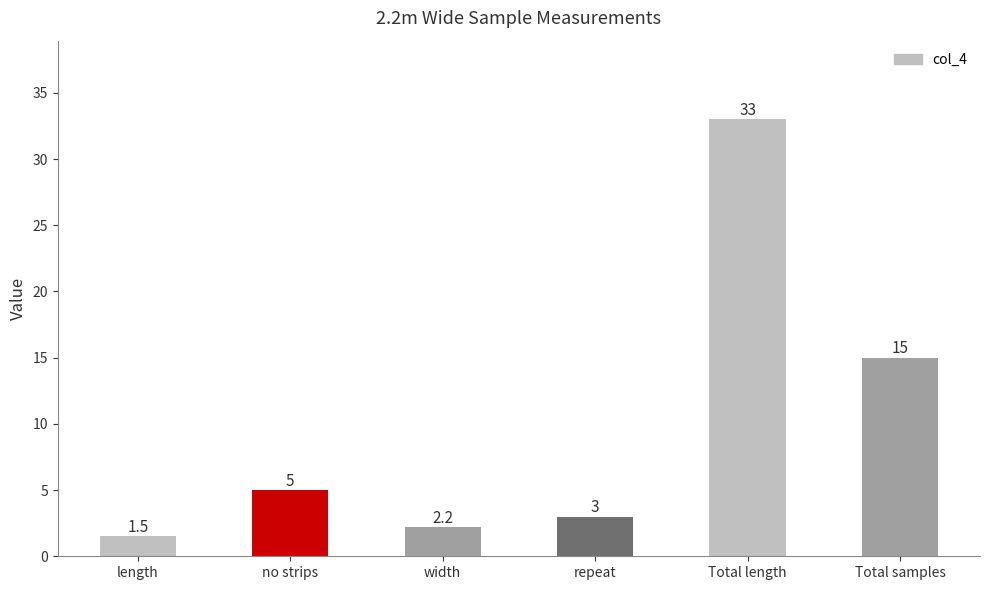

Which has a higher value, width or length?

width